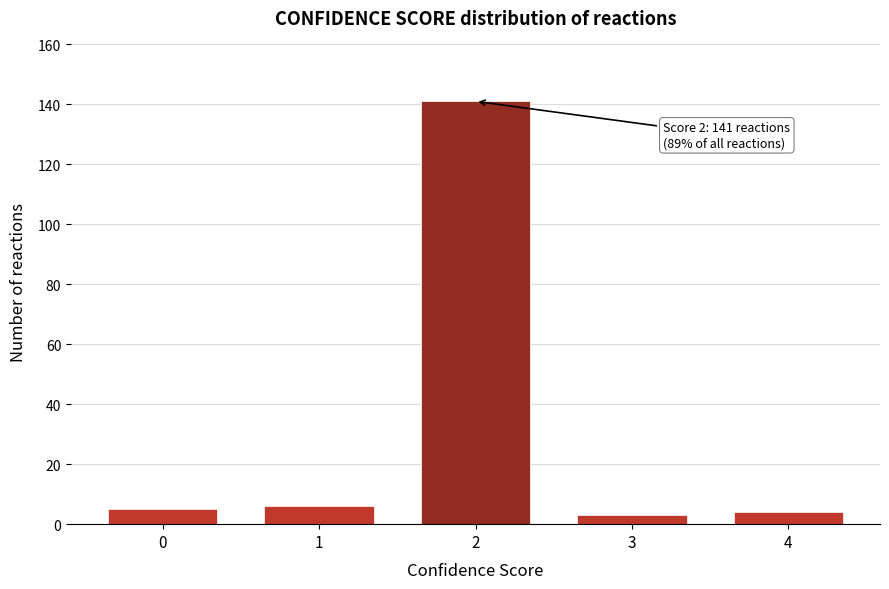

Reading right to left, transcribe all the data shown in this chart.

4	3	141	6	5